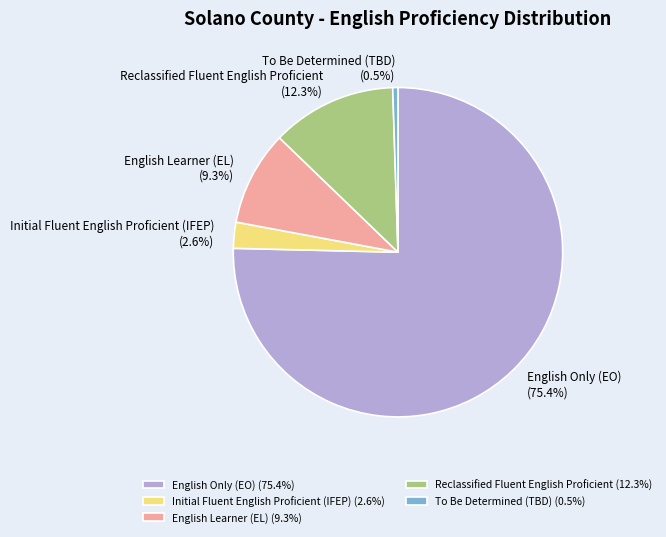

What percentage is the Initial Fluent English Proficient (IFEP) slice, to the nearest percent?

3%